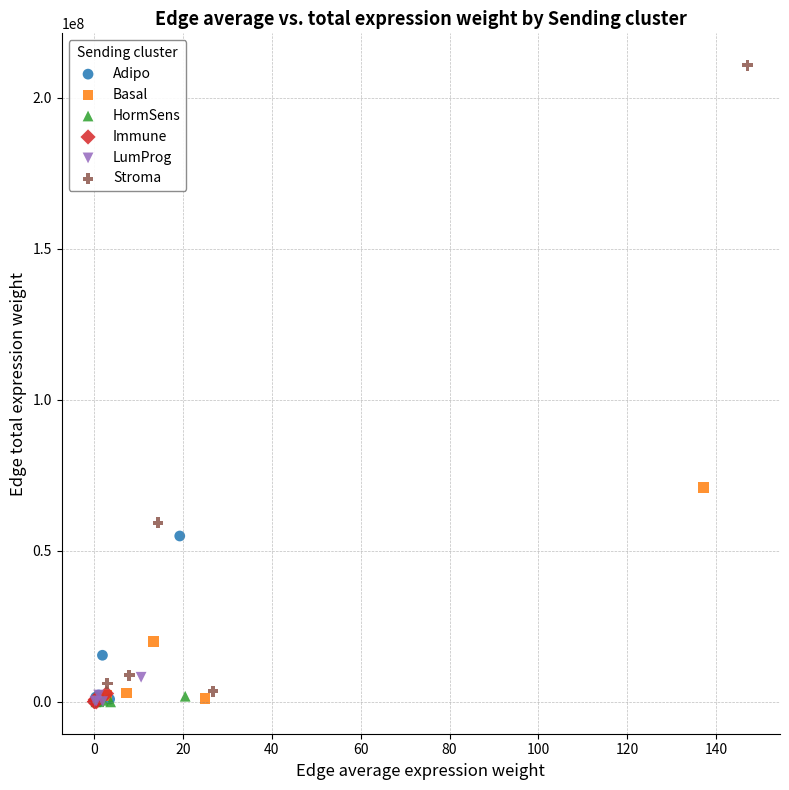

Which series has the largest Y range (max minus min)?

Stroma